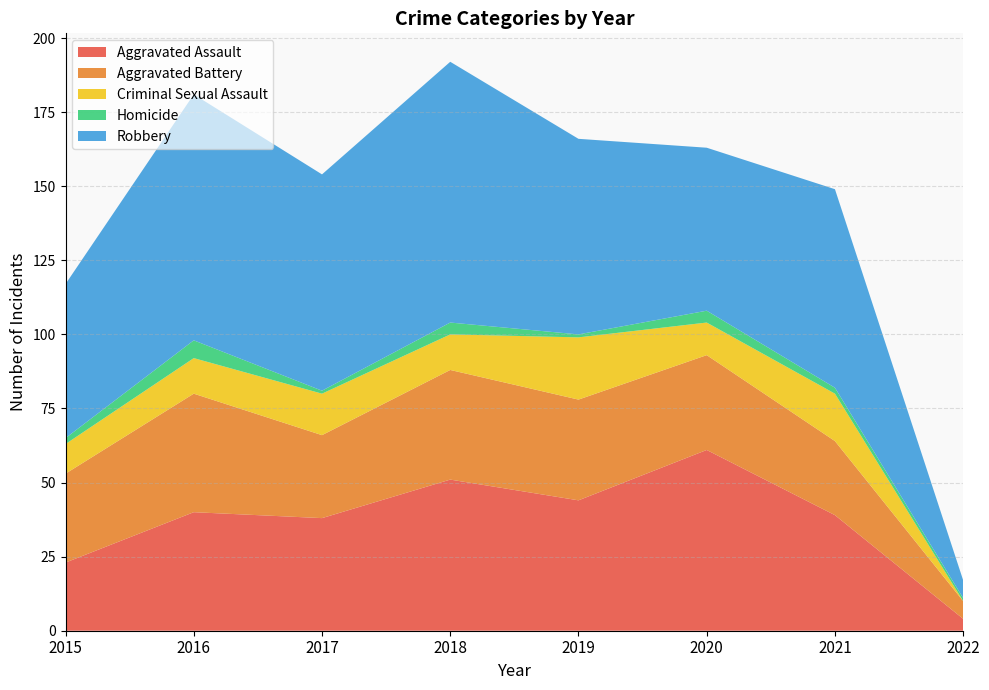

Reading right to left, extract all data points from this chart.

Aggravated Assault: 4	39	61	44	51	38	40	23
Aggravated Battery: 6	25	32	34	37	28	40	30
Criminal Sexual Assault: 0	16	11	21	12	14	12	10
Homicide: 1	2	4	1	4	1	6	2
Robbery: 6	67	55	66	88	73	83	52